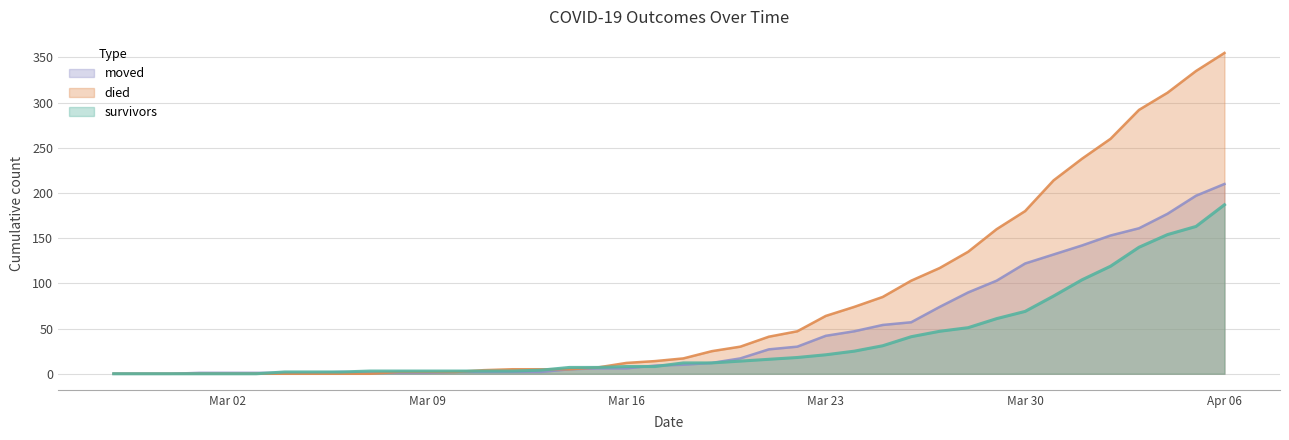

Which label corresponds to the largest value in the chart?

Apr 06